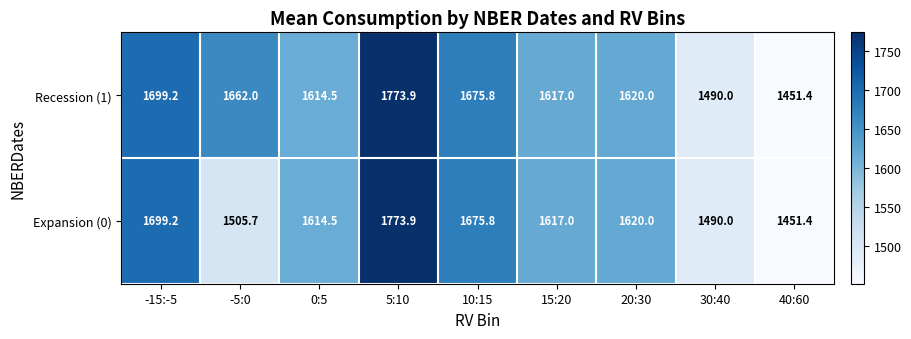

Reading left to right, what are all the values shown in this chart?

Recession (1): -15:-5=1699.2	-5:0=1662.0	0:5=1614.5	5:10=1773.9	10:15=1675.8	15:20=1617.0	20:30=1620.0	30:40=1490.0	40:60=1451.4
Expansion (0): -15:-5=1699.2	-5:0=1505.7	0:5=1614.5	5:10=1773.9	10:15=1675.8	15:20=1617.0	20:30=1620.0	30:40=1490.0	40:60=1451.4